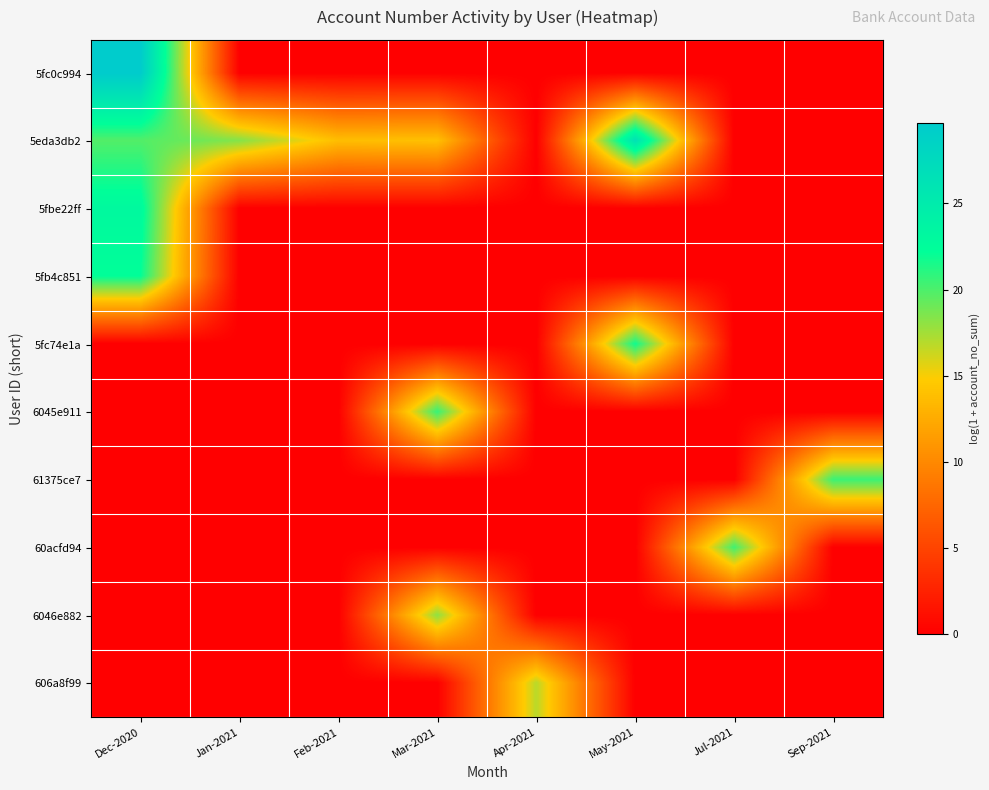

Which series has the widest spread of values?

5fc0c994